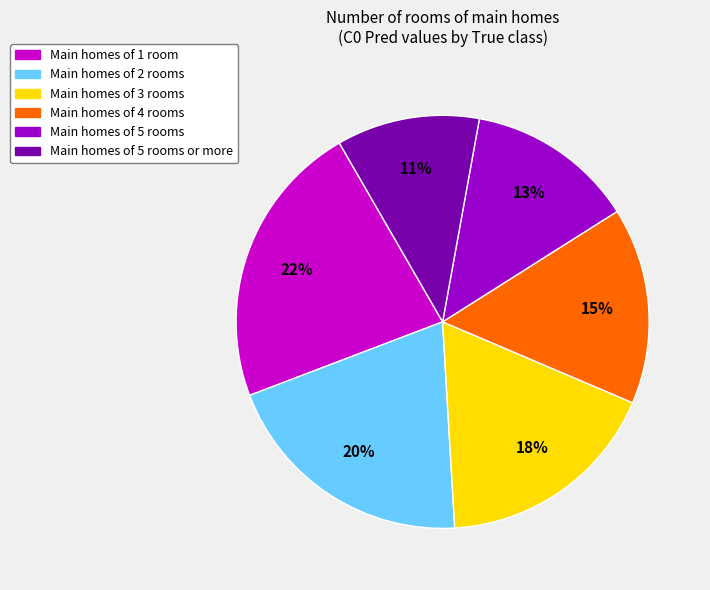

Does any single category account for the majority?

No